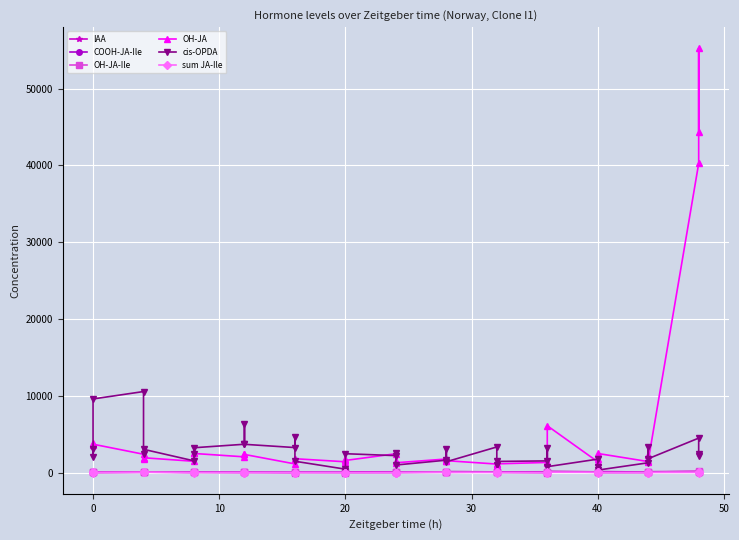

Which series has the largest range (max minus min)?

OH-JA